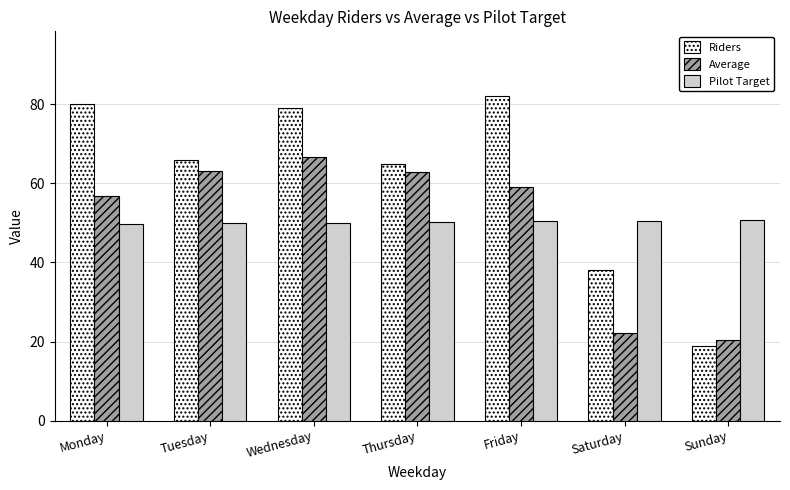

Which label corresponds to the smallest value in the chart?

Sunday